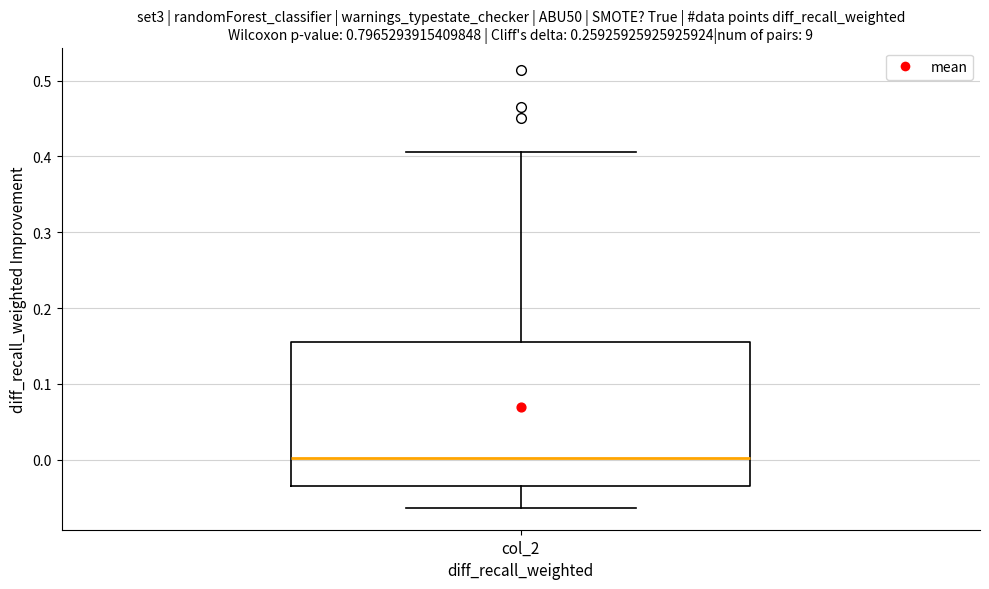

Where does the median line of the box for col_2 sit on the y-axis? The values are not printed on the chart, so give them approximately, as read against the axis.

0.00